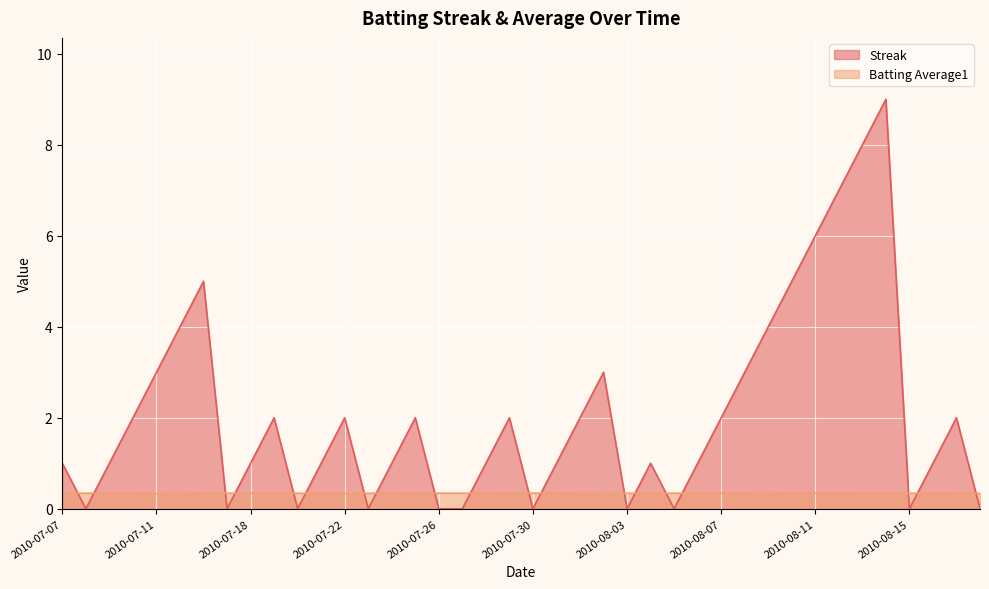

How many lines are shown in the chart?

2